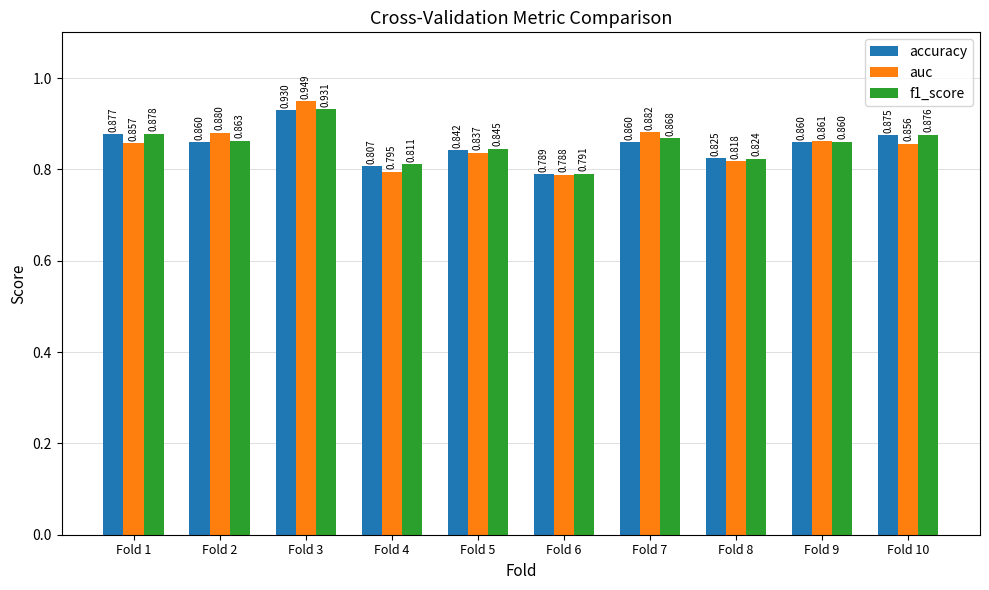

Which series has the widest spread of values?

auc